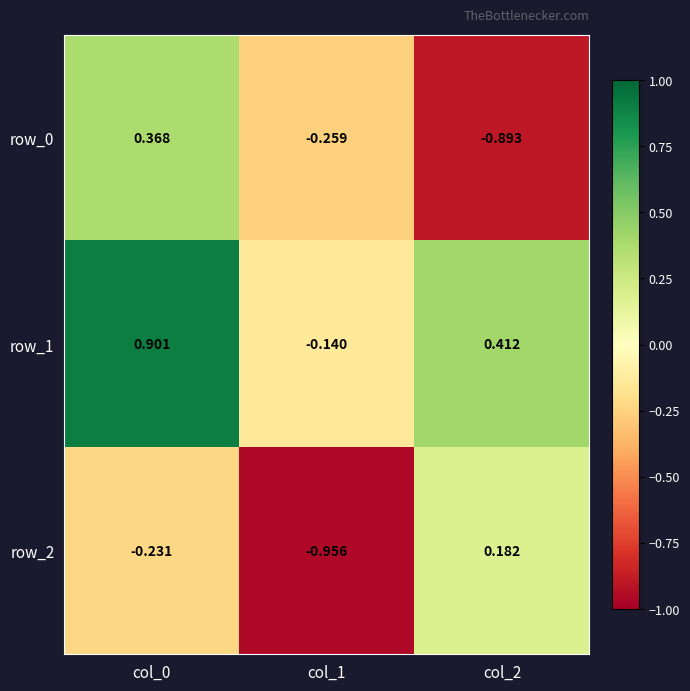

At which category does the chart reach its peak across all series?

col_0